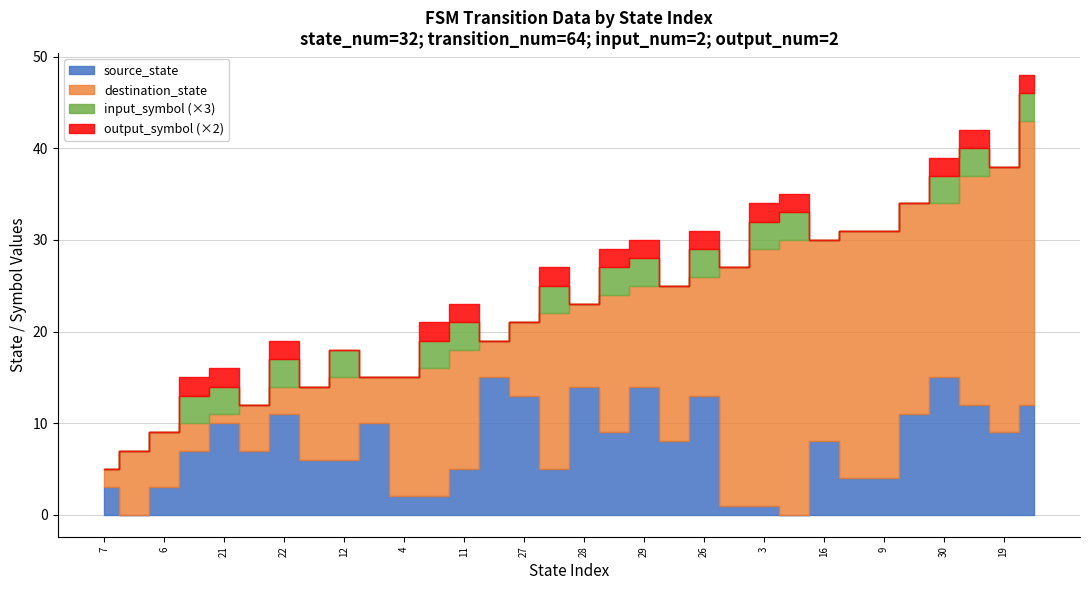

Which series has the widest spread of values?

destination_state